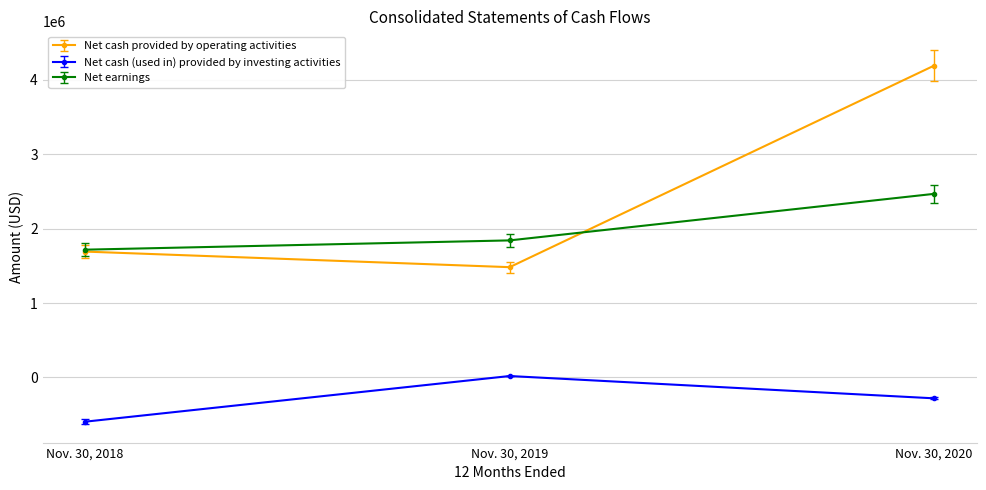

What is the difference between the maximum and minimum values in the Net earnings series?

750040